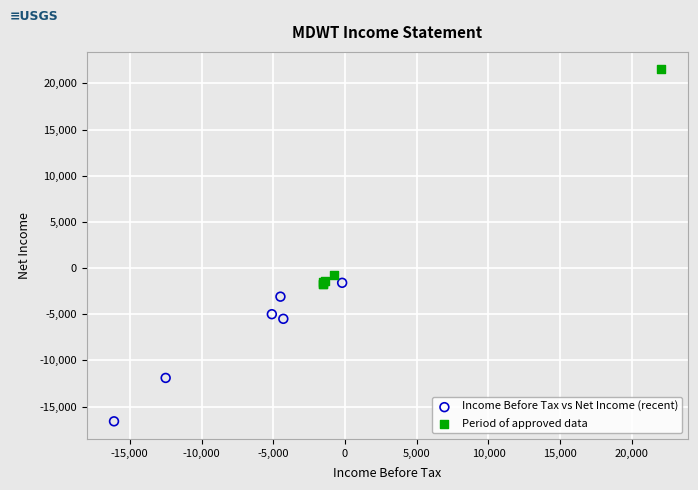

Which series contains the highest Y value?

Period of approved data